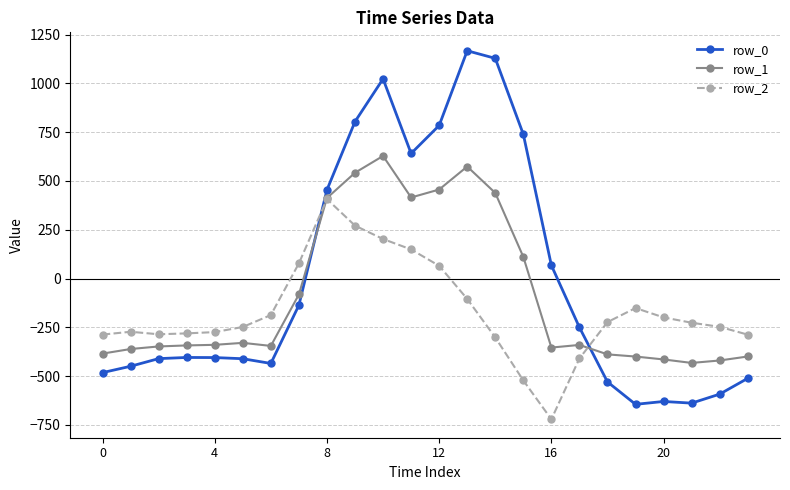

How many negative values does the row_1 series have?

16